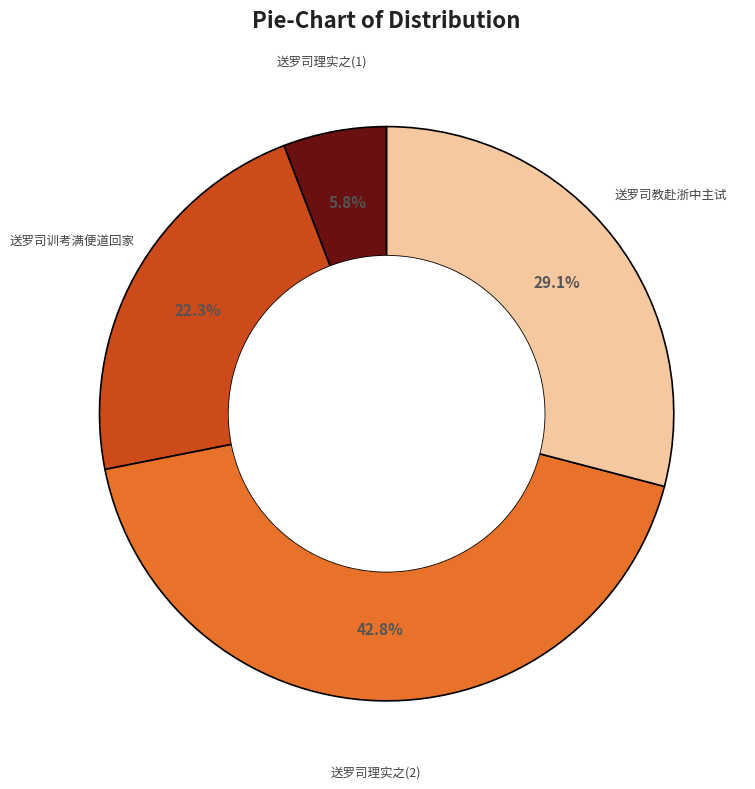

How many slices are in this pie chart?

4